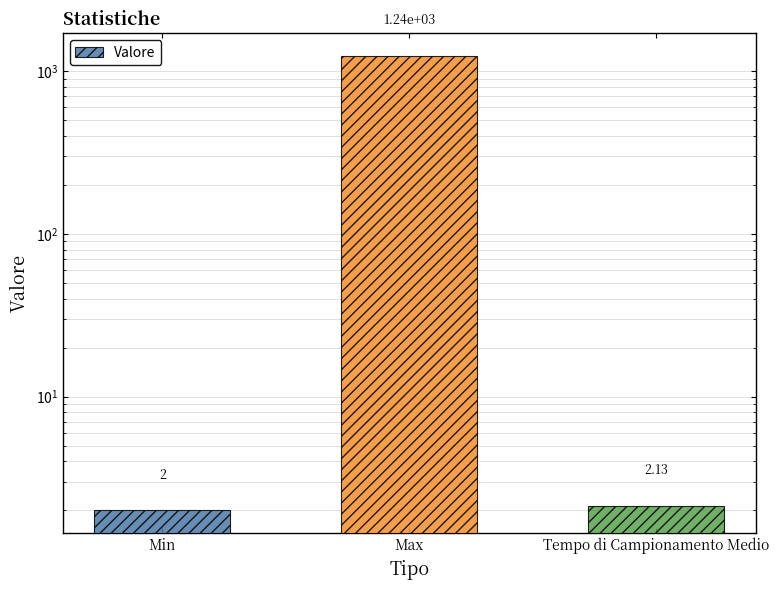

Are the bars grouped side by side (vs. stacked)?

No